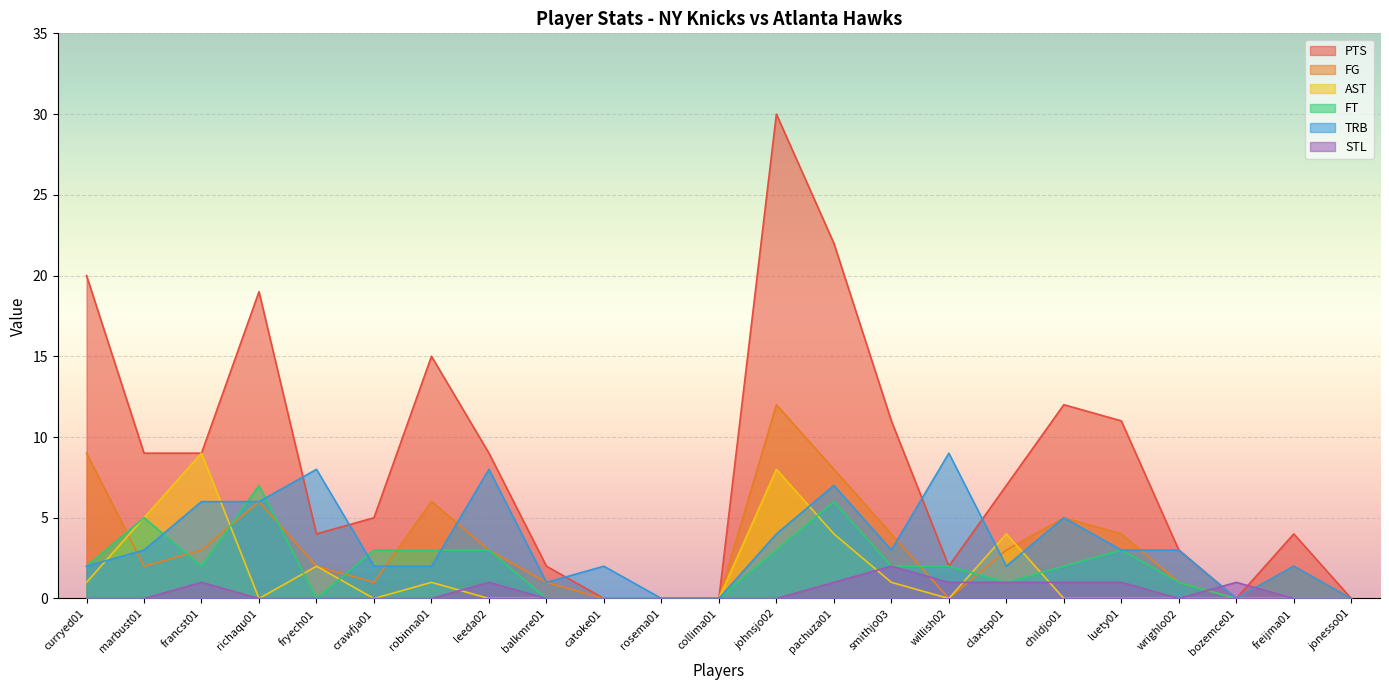

Between leeda02 and balkmre01, which series saw the biggest shift?

PTS